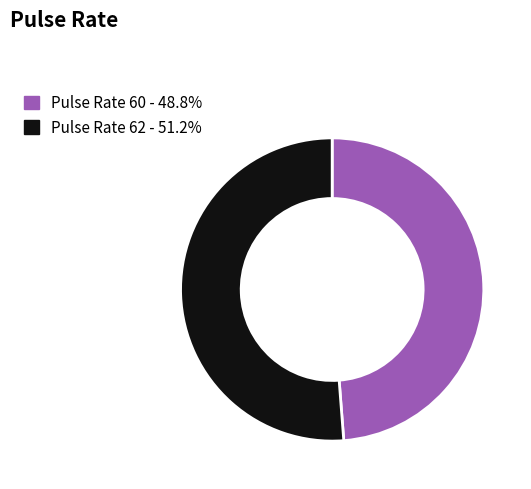

Does any single category account for the majority?

Yes